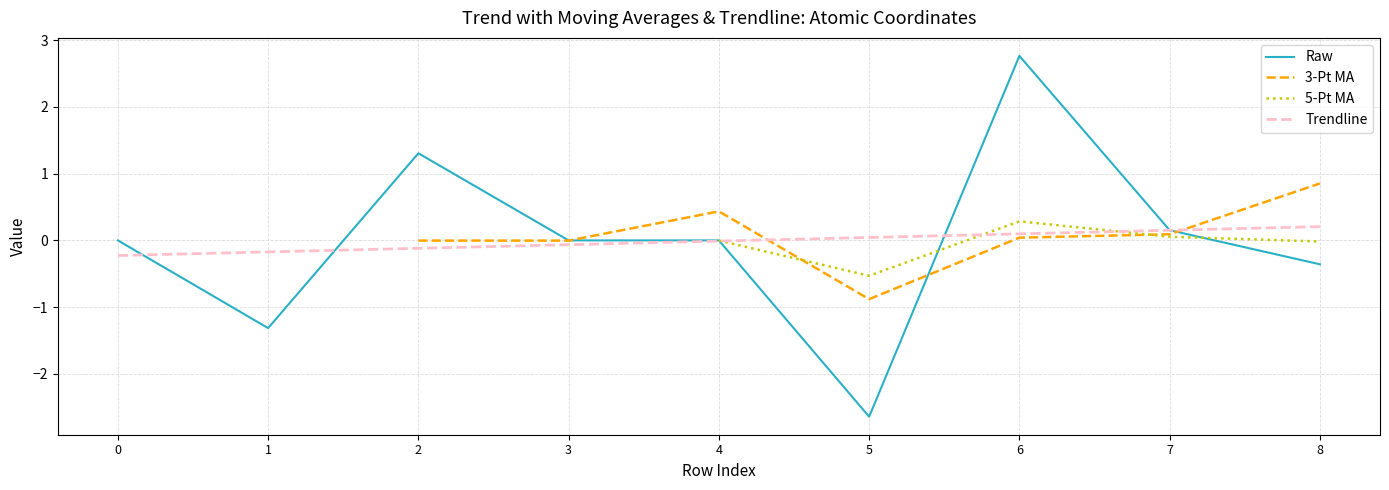

At 8, list the series in order from smallest to largest.

Raw, 5-Pt MA, Trendline, 3-Pt MA